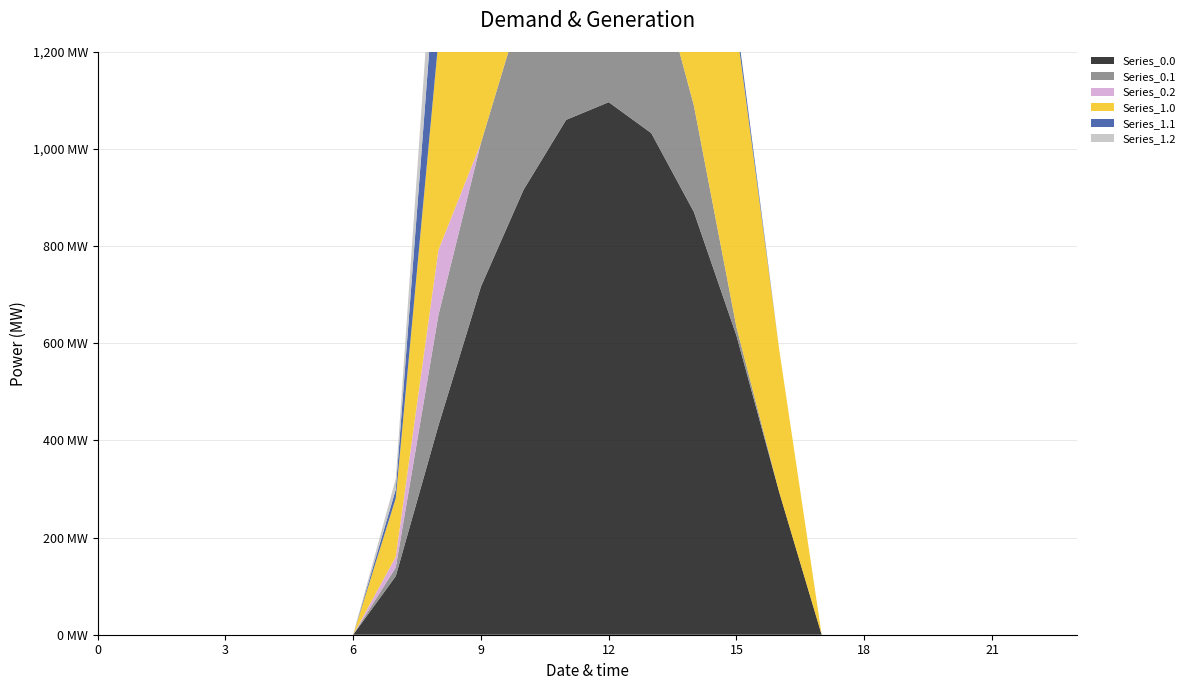

Reading left to right, what are all the values shown in this chart?

Series_0.0: 0.0	0.0	0.0	0.0	0.0	0.0	0.0	120.6	430.3	716.9	916.2	1060.3	1096.7	1032.9	870.6	615.9	294.5	0.0	0.0	0.0	0.0	0.0	0.0	0.0
Series_0.1: 0.0	0.0	0.0	0.0	0.0	0.0	0.0	17.7	227.5	295.9	388.1	471.7	485.4	382.7	219.2	17.3	0.0	0.0	0.0	0.0	0.0	0.0	0.0	0.0
Series_0.2: 0.0	0.0	0.0	0.0	0.0	0.0	0.0	22.3	134.2	0.0	0.0	0.0	0.0	0.0	0.0	0.0	0.0	0.0	0.0	0.0	0.0	0.0	0.0	0.0
Series_1.0: 0.0	0.0	0.0	0.0	0.0	0.0	0.0	120.6	430.3	716.9	916.2	1060.3	1096.7	1032.9	870.6	615.9	294.5	0.0	0.0	0.0	0.0	0.0	0.0	0.0
Series_1.1: 0.0	0.0	0.0	0.0	0.0	0.0	0.0	17.7	227.5	295.9	388.1	471.7	485.4	382.7	219.2	17.3	0.0	0.0	0.0	0.0	0.0	0.0	0.0	0.0
Series_1.2: 0.0	0.0	0.0	0.0	0.0	0.0	0.0	22.3	134.2	0.0	0.0	0.0	0.0	0.0	0.0	0.0	0.0	0.0	0.0	0.0	0.0	0.0	0.0	0.0